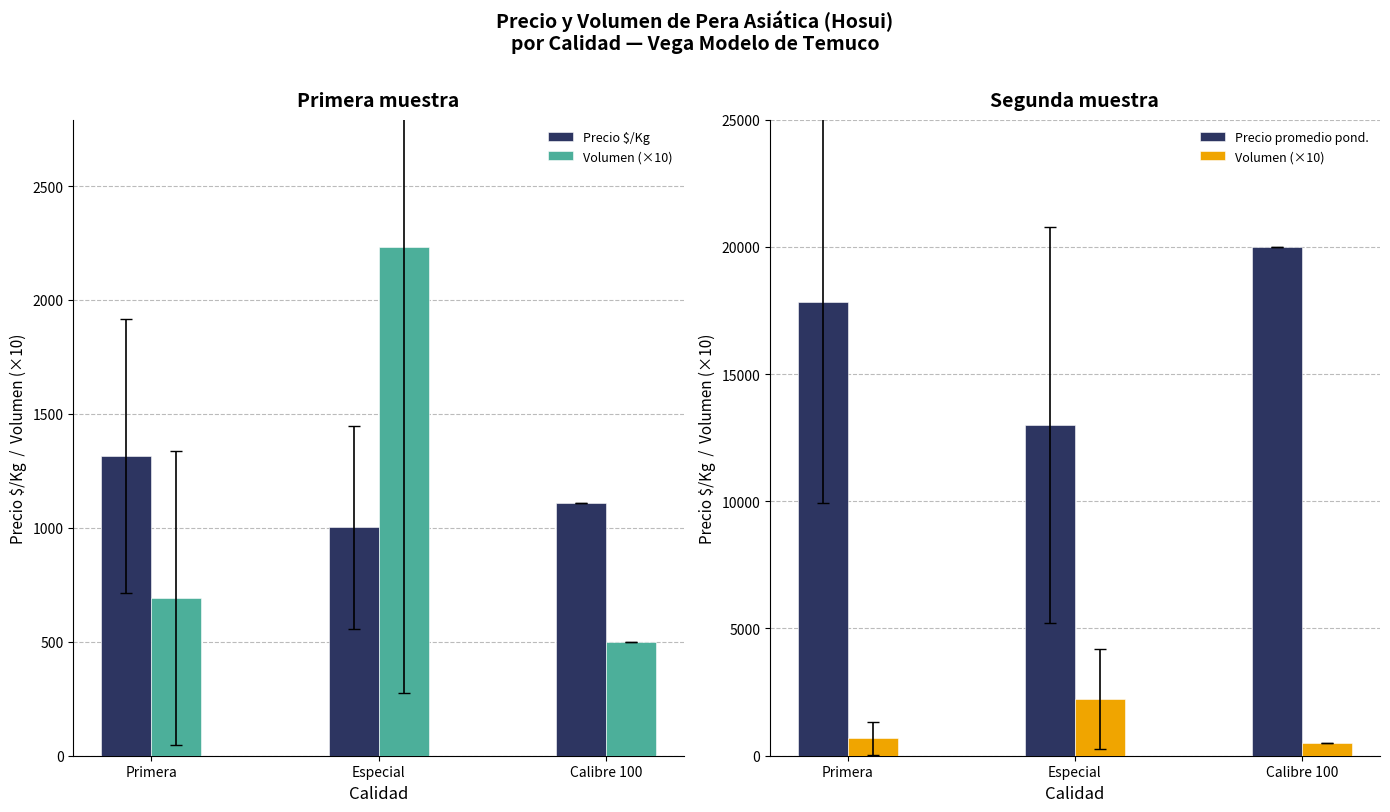

What is the average value of the Volumen (×10) series?

1141.7